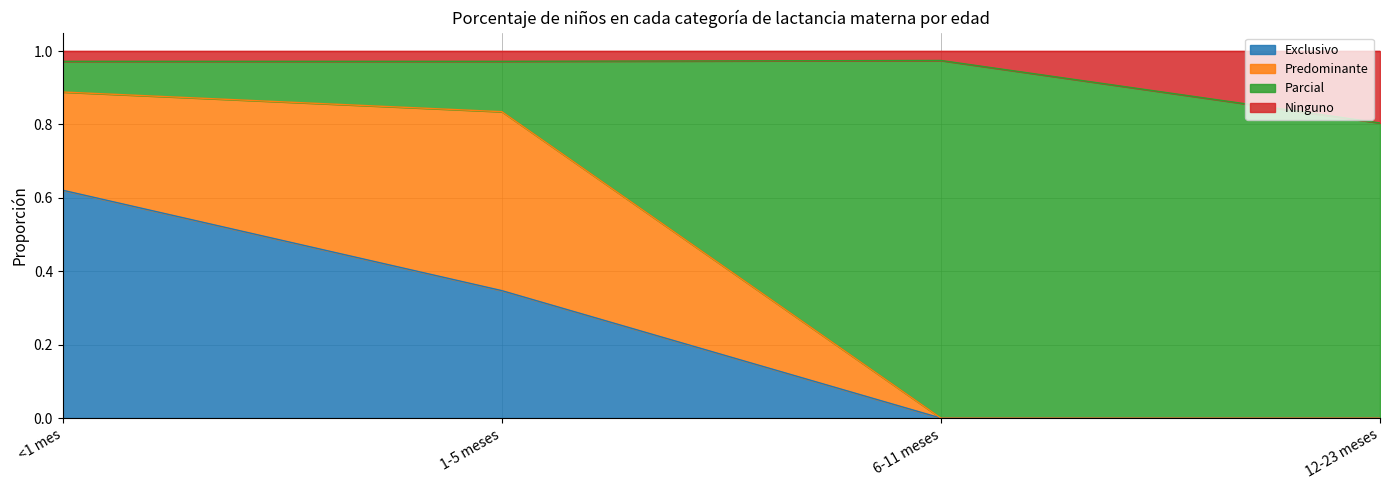

The Exclusivo series shows 0.3 at <1 mes. True or false?

False